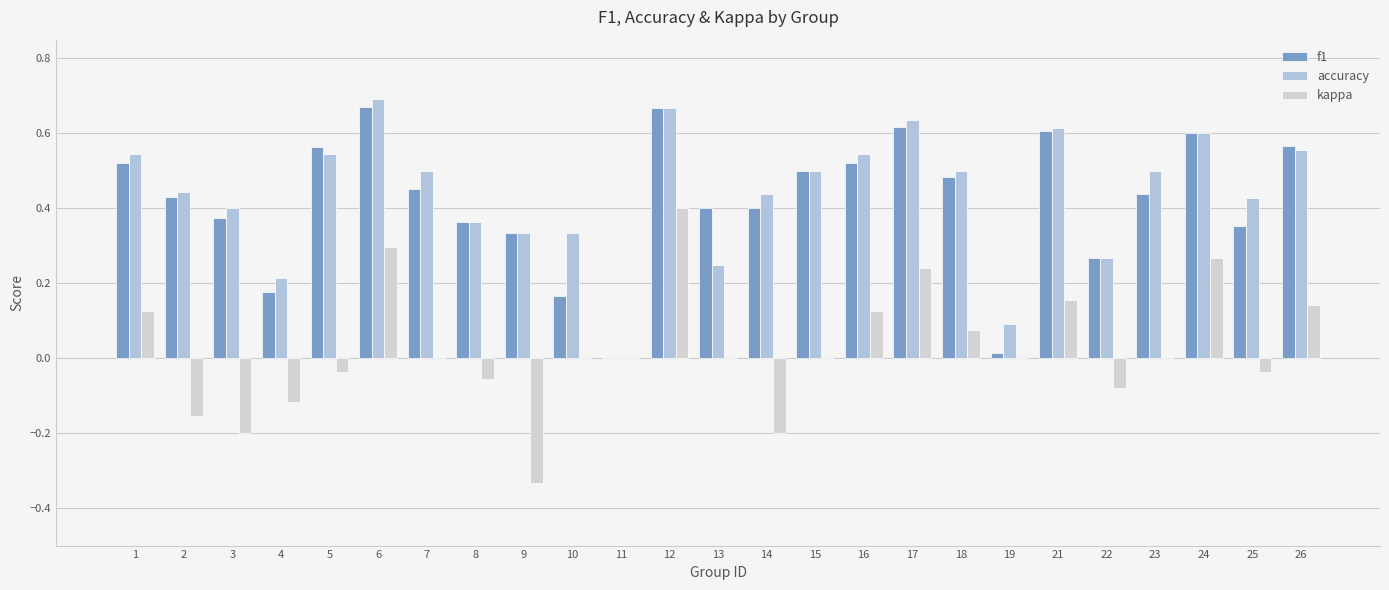

What is the sum of all kappa values?

0.6